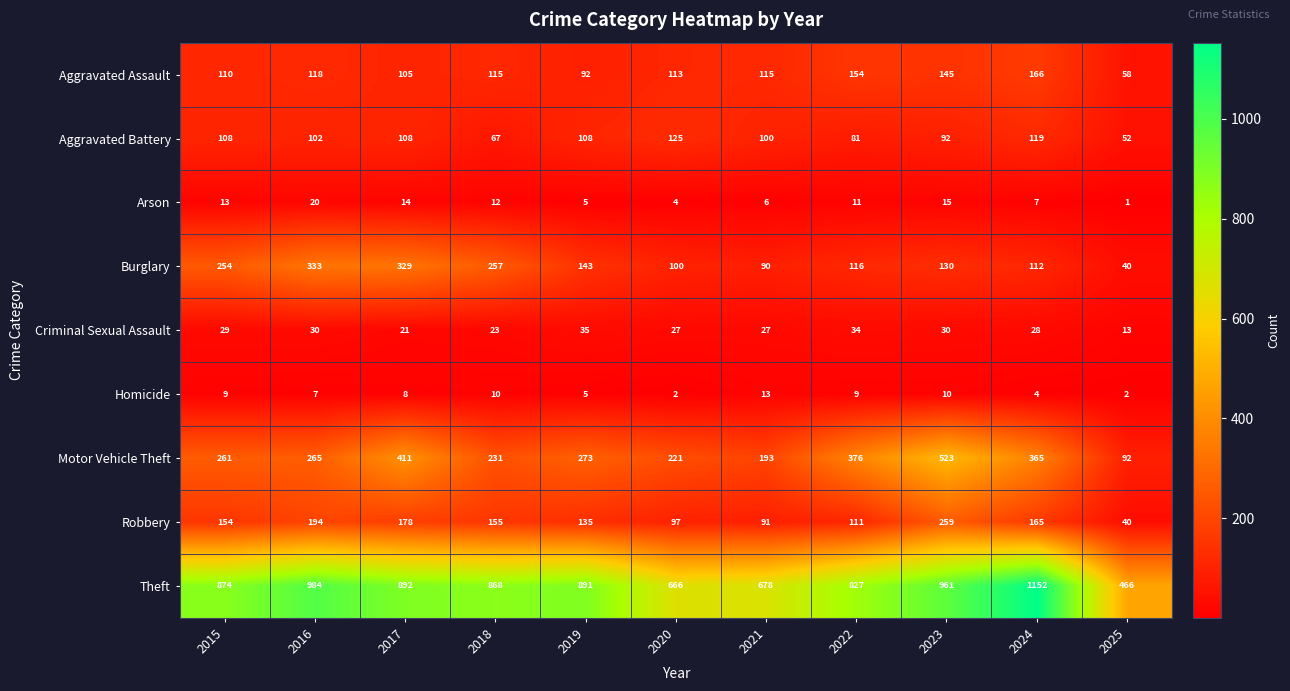

What is the average value of the Aggravated Assault series?

117